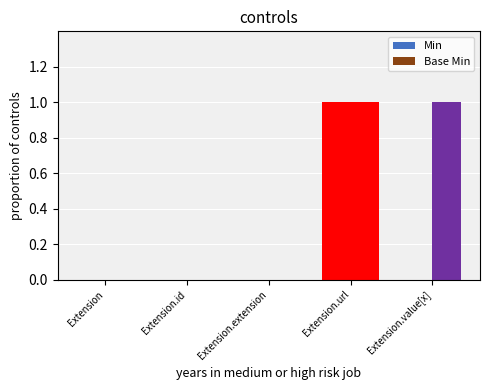

The Min series shows 1 at Extension.url. True or false?

False